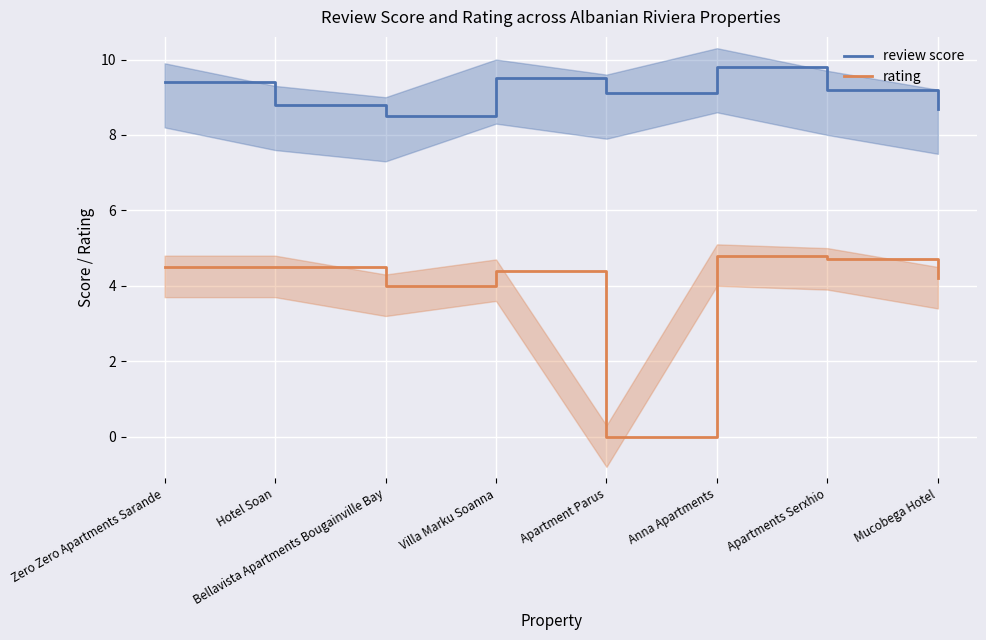

Reading right to left, what are all the values shown in this chart?

review score: Mucobega Hotel=8.7	Apartments Serxhio=9.2	Anna Apartments=9.8	Apartment Parus=9.1	Villa Marku Soanna=9.5	Bellavista Apartments Bougainville Bay=8.5	Hotel Soan=8.8	Zero Zero Apartments Sarande=9.4
rating: Mucobega Hotel=4.2	Apartments Serxhio=4.7	Anna Apartments=4.8	Apartment Parus=0.0	Villa Marku Soanna=4.4	Bellavista Apartments Bougainville Bay=4.0	Hotel Soan=4.5	Zero Zero Apartments Sarande=4.5